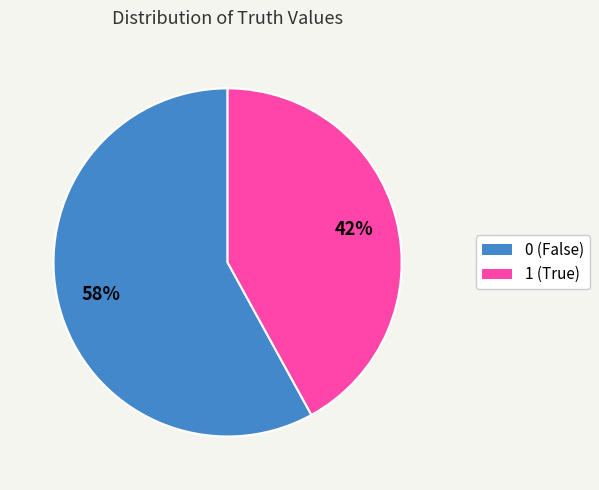

Approximately how many times larger is the value at 0 compared to 1?

1.4